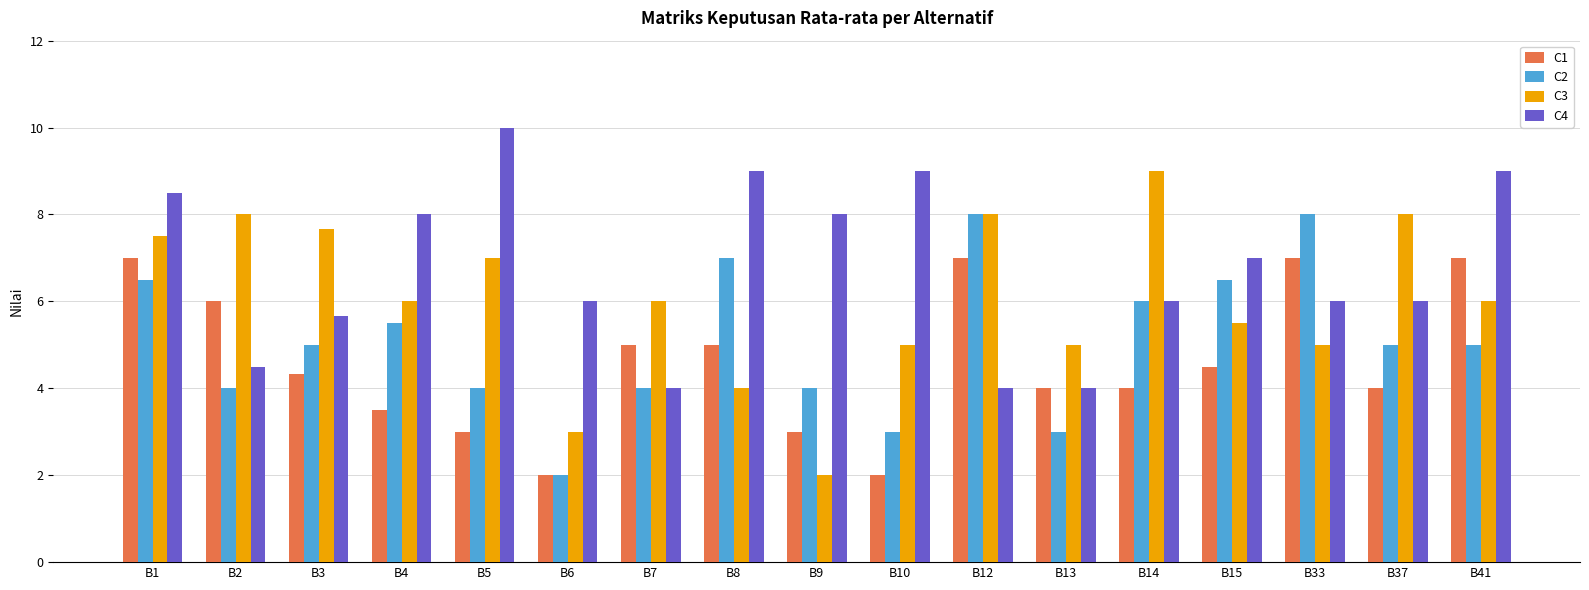

Is it true that C1 equals 10.1 at B33?

False